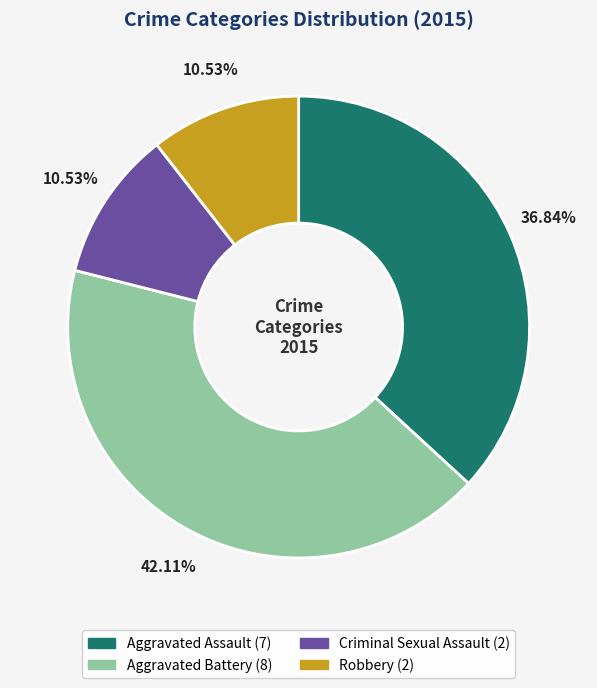

Does any single category account for the majority?

No